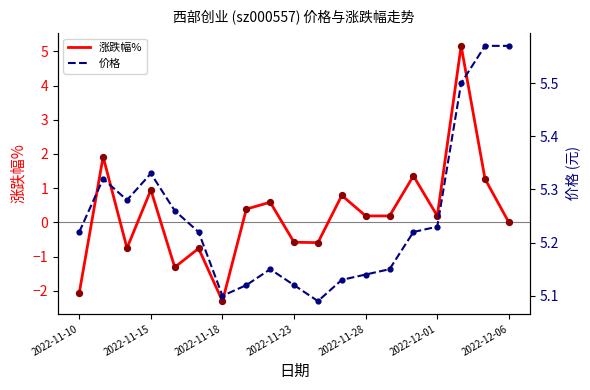

The 涨跌幅% series shows 2.8 at 2022-12-06. True or false?

False